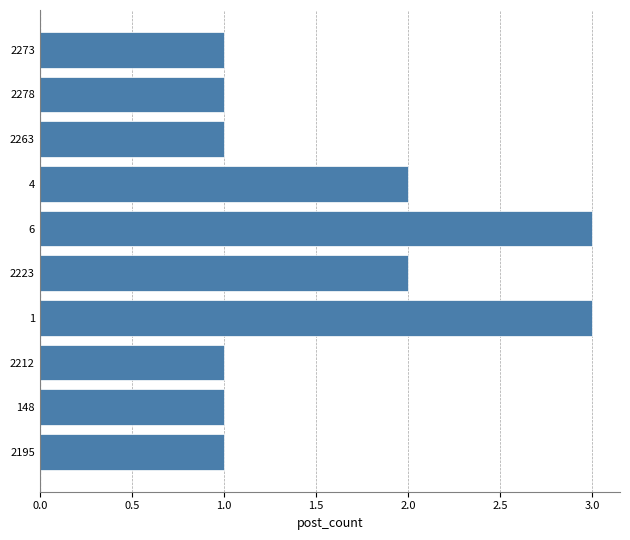

What is the greatest value displayed?

3